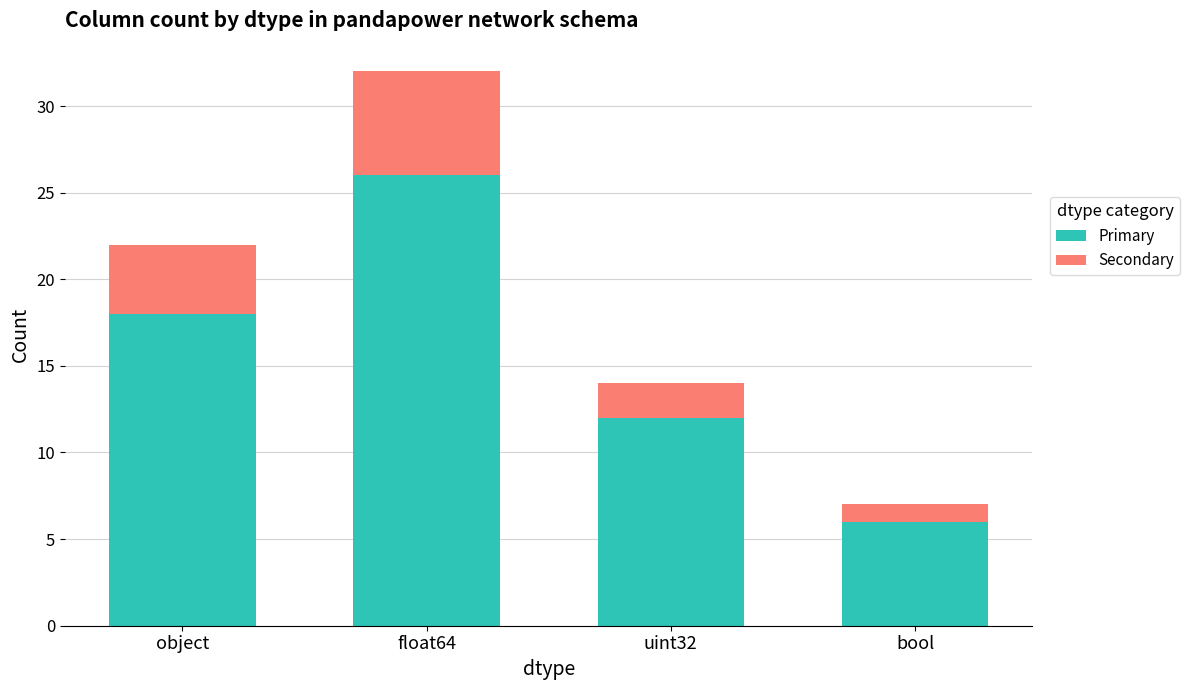

How many data points in Primary are less than 18?

2